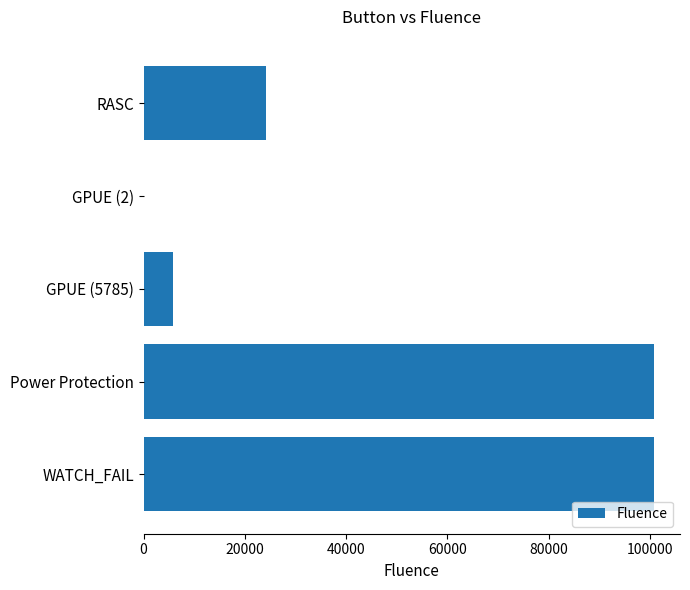

How many data points does each series have?

5